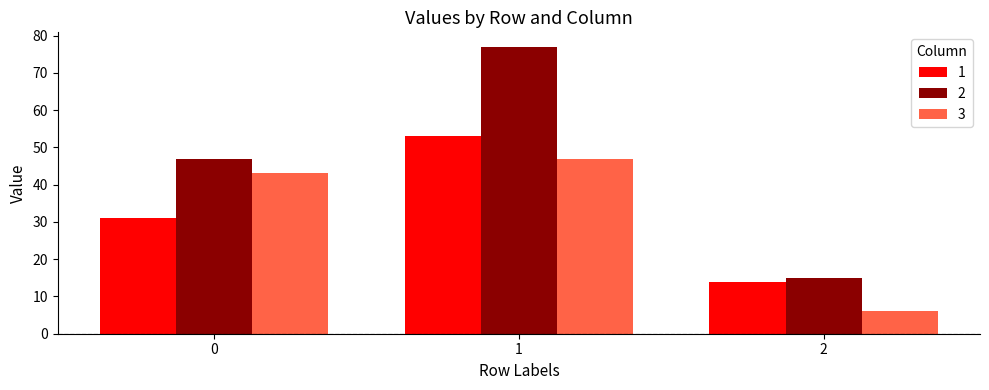

What is the smallest value displayed?

6